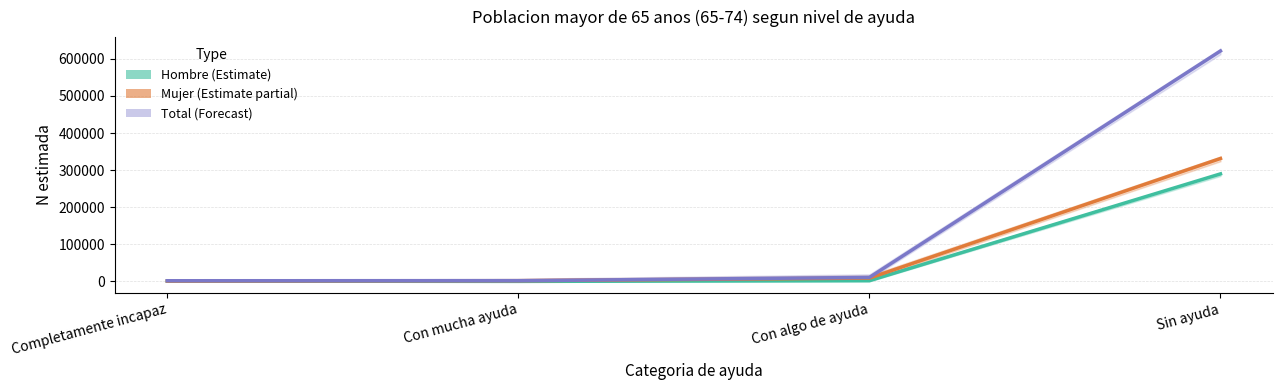

At which category is the sum across all series the highest?

Sin ayuda